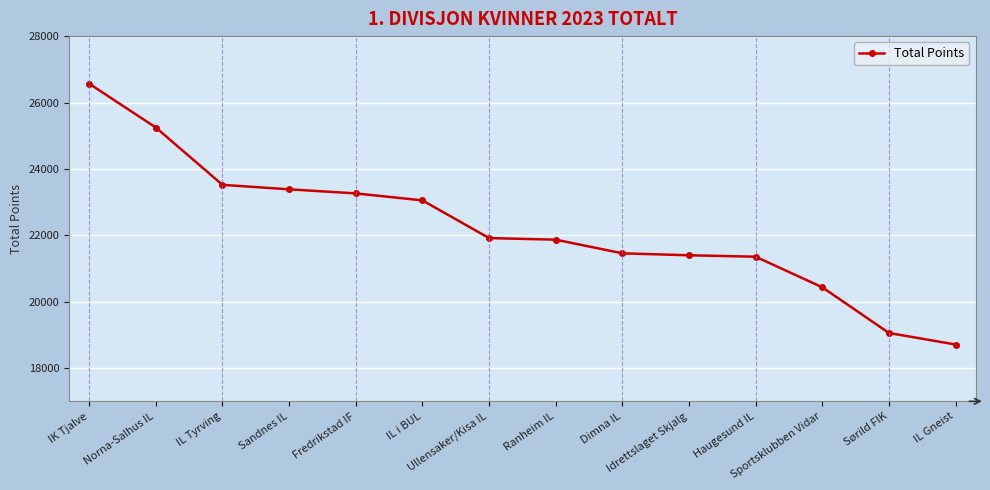

What is the average value?

22231